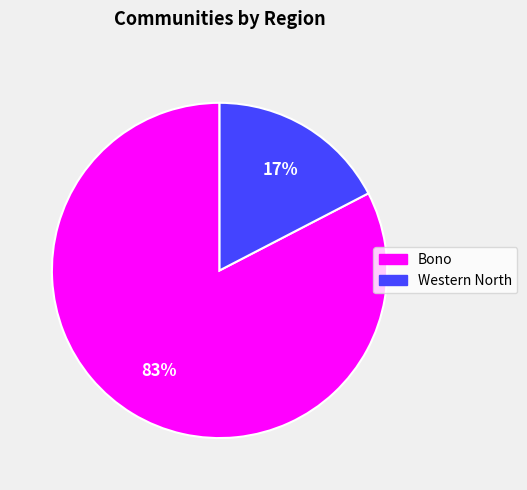

Which category accounts for the majority?

Bono